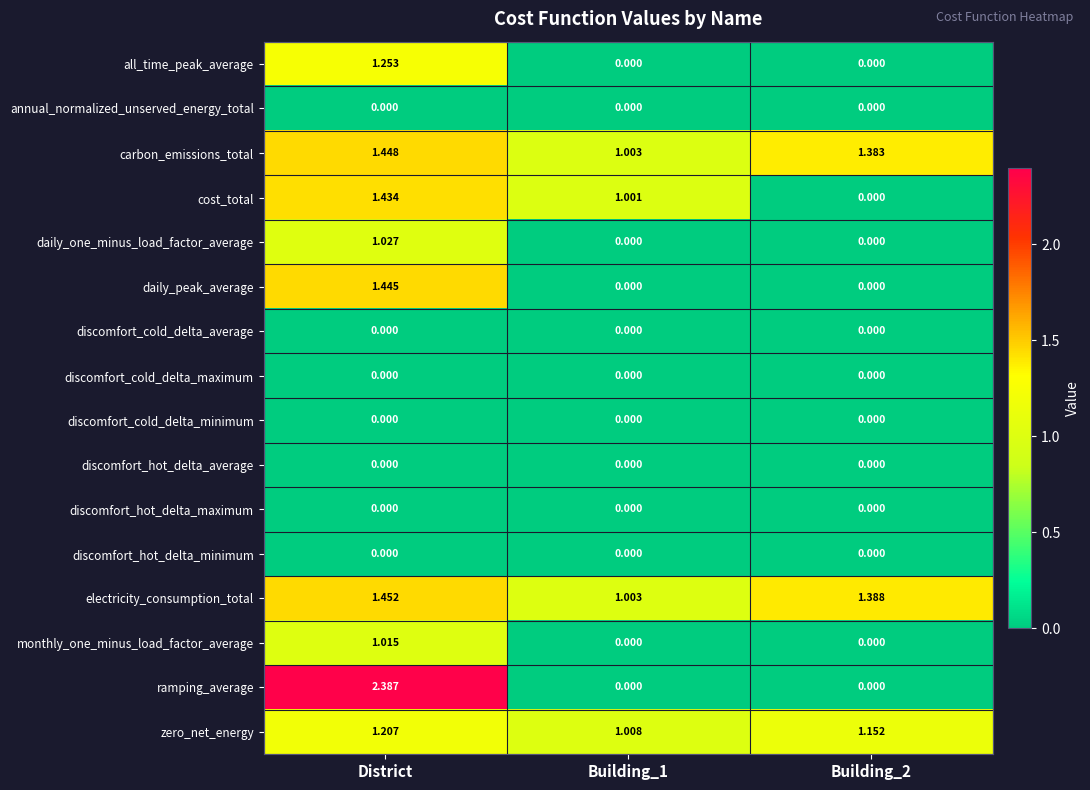

Which label corresponds to the largest value in the chart?

District